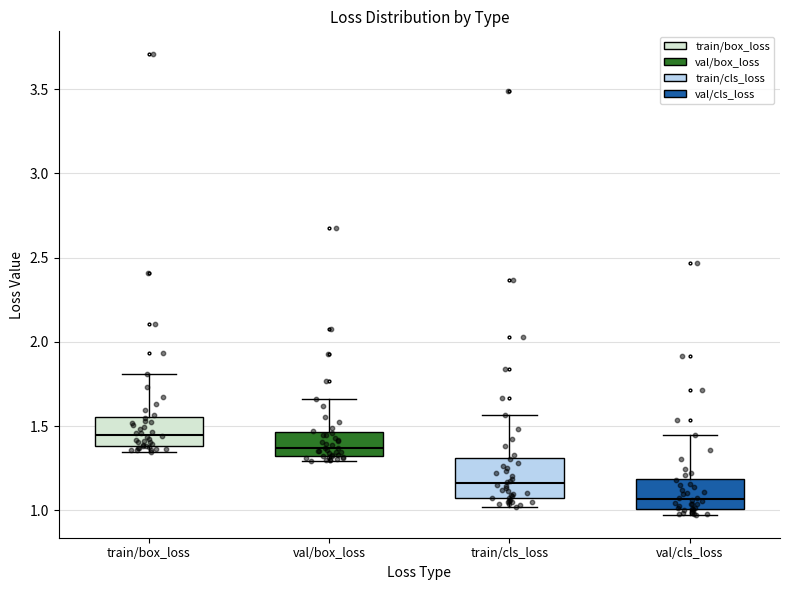

Where does the lower whisker of the box for train/cls_loss end on the y-axis? The values are not printed on the chart, so give them approximately, as read against the axis.

1.00